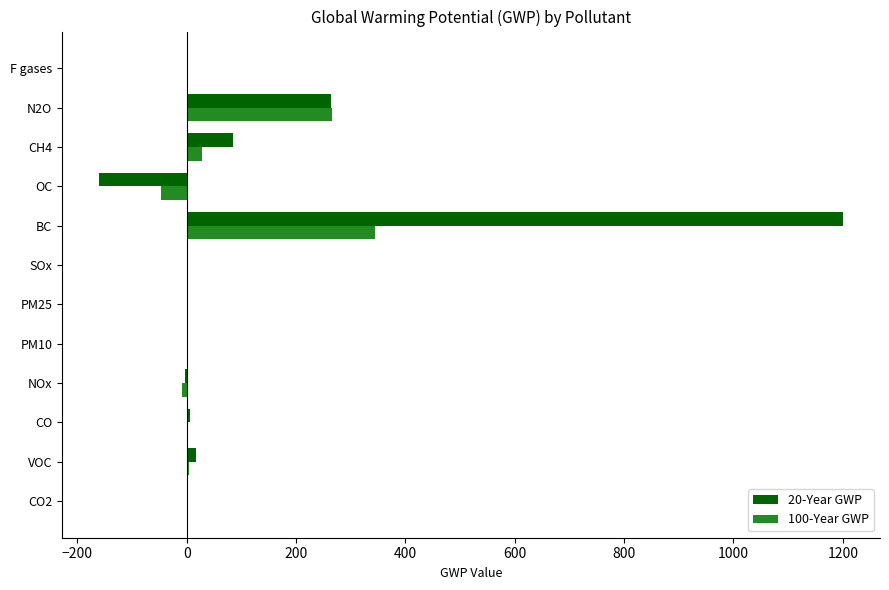

What are all the series names shown in the legend?

20-Year GWP, 100-Year GWP